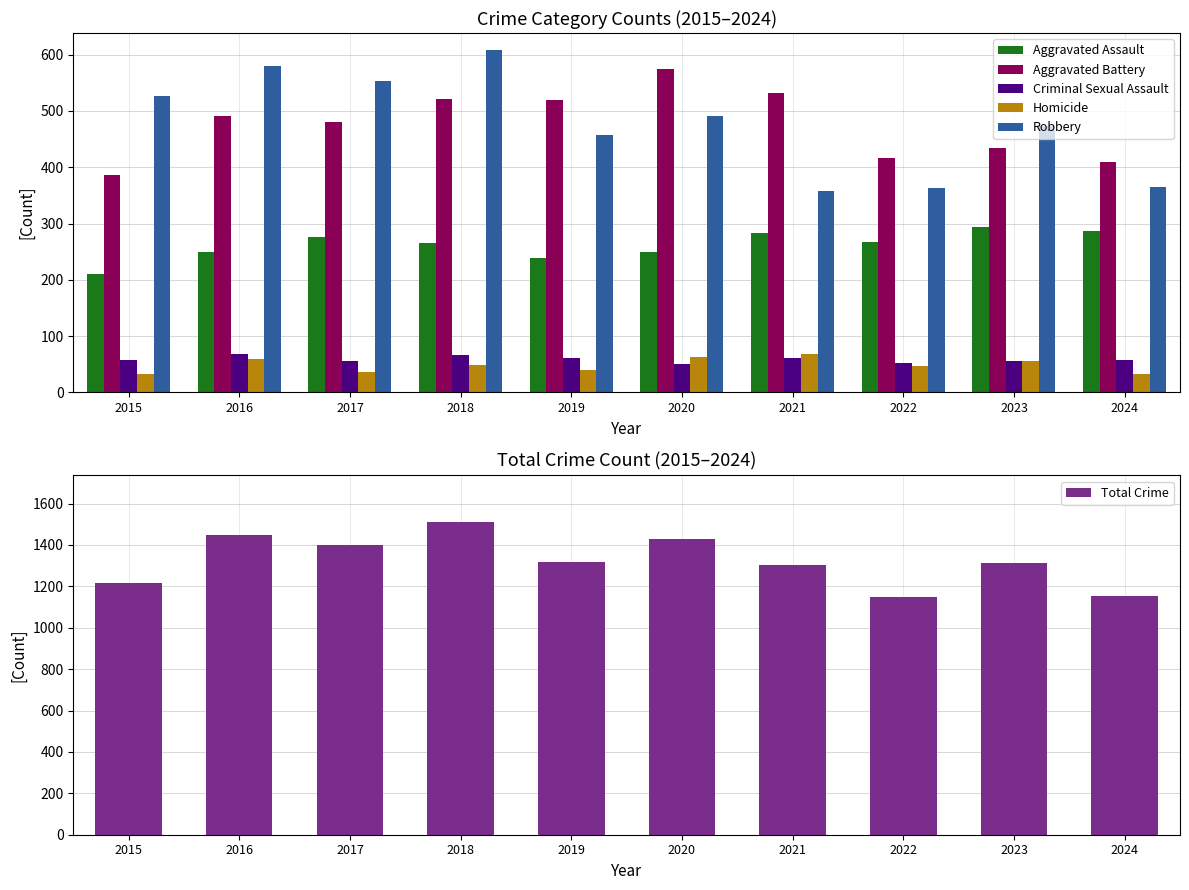

What is the smallest value displayed?

32